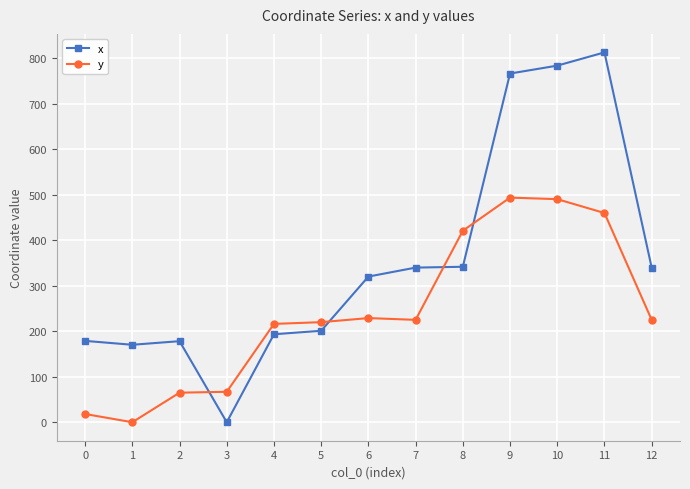

What is the total value across all series at 9?

1260.0